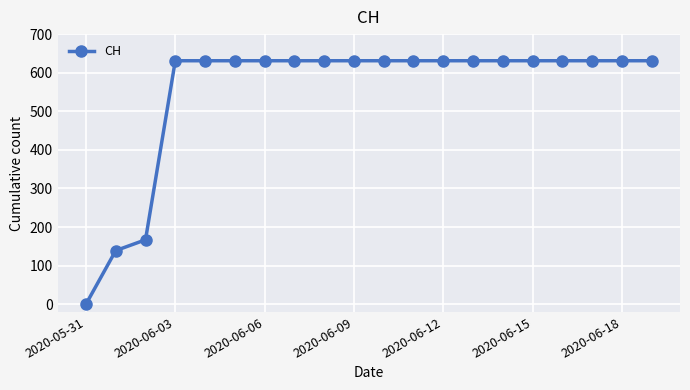

What is the average value?

552